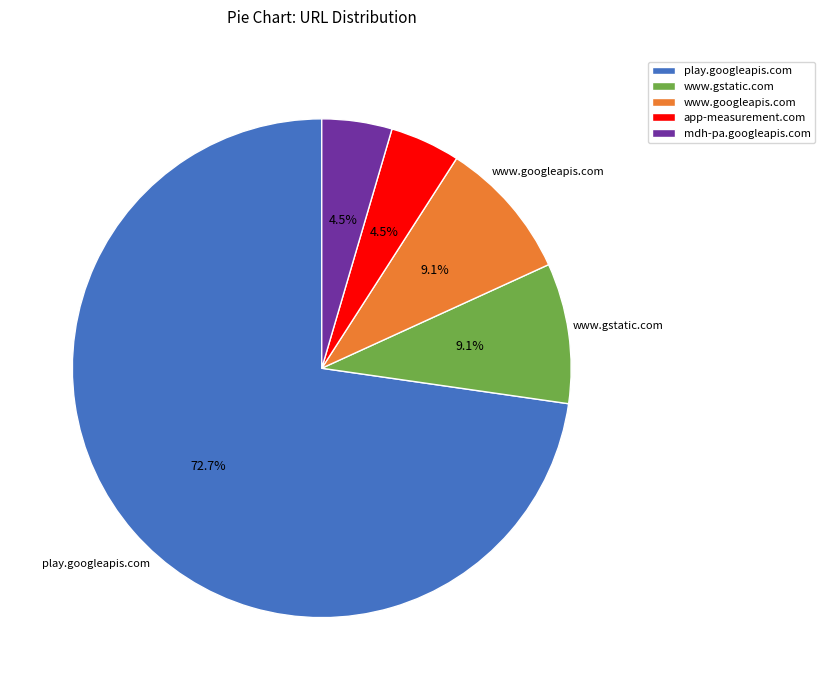

What is the largest slice in the pie chart?

play.googleapis.com